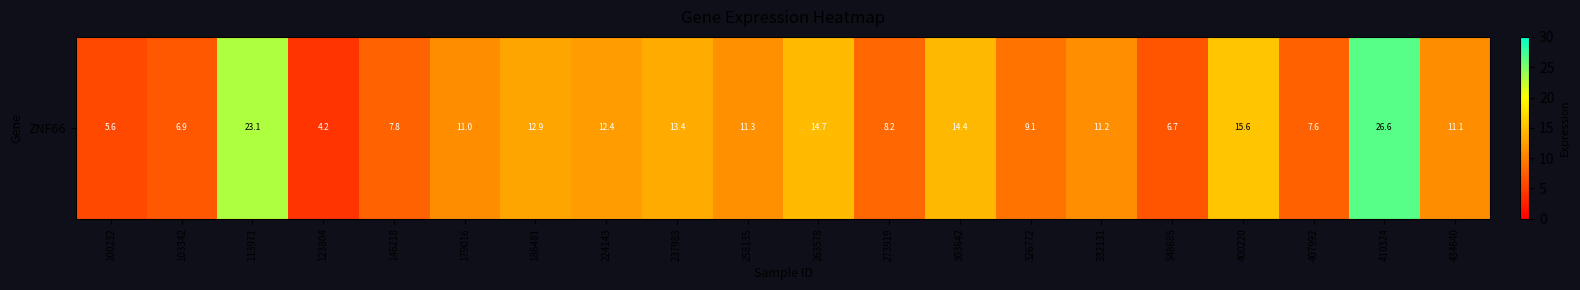

How many series are shown in this chart?

1